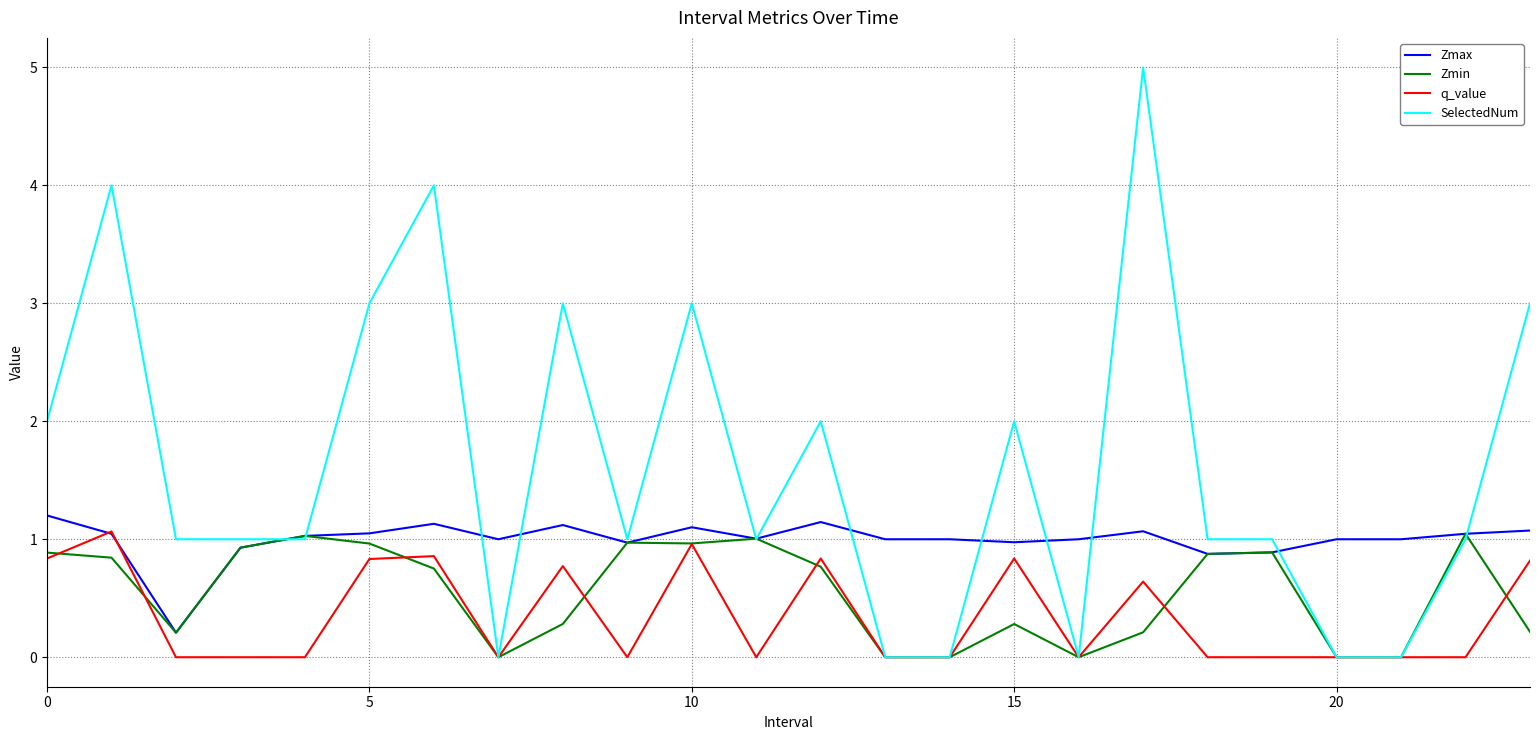

List the series in order of their overall mean, highest first.

SelectedNum, Zmax, Zmin, q_value